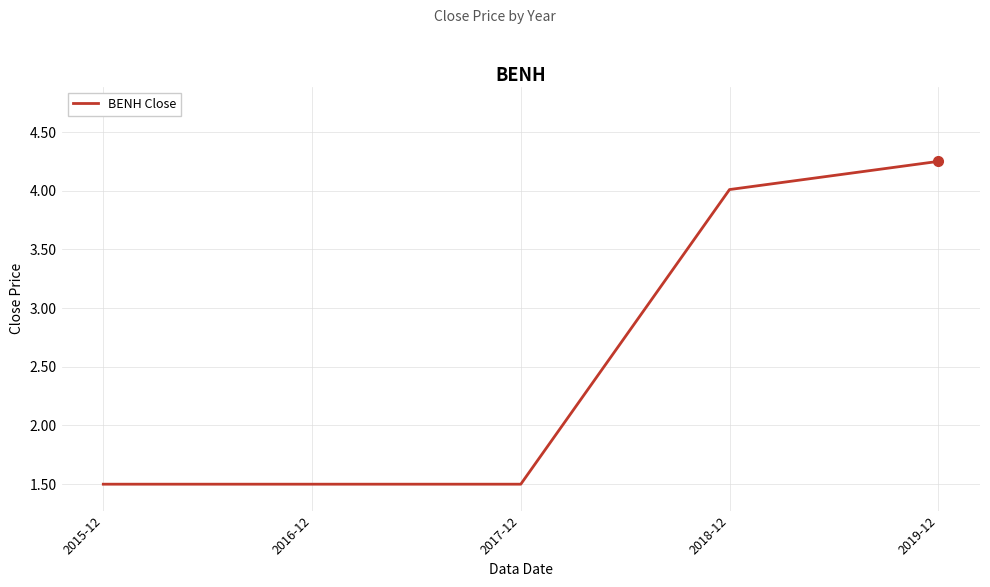

Which category has the highest value across all series?

2019-12